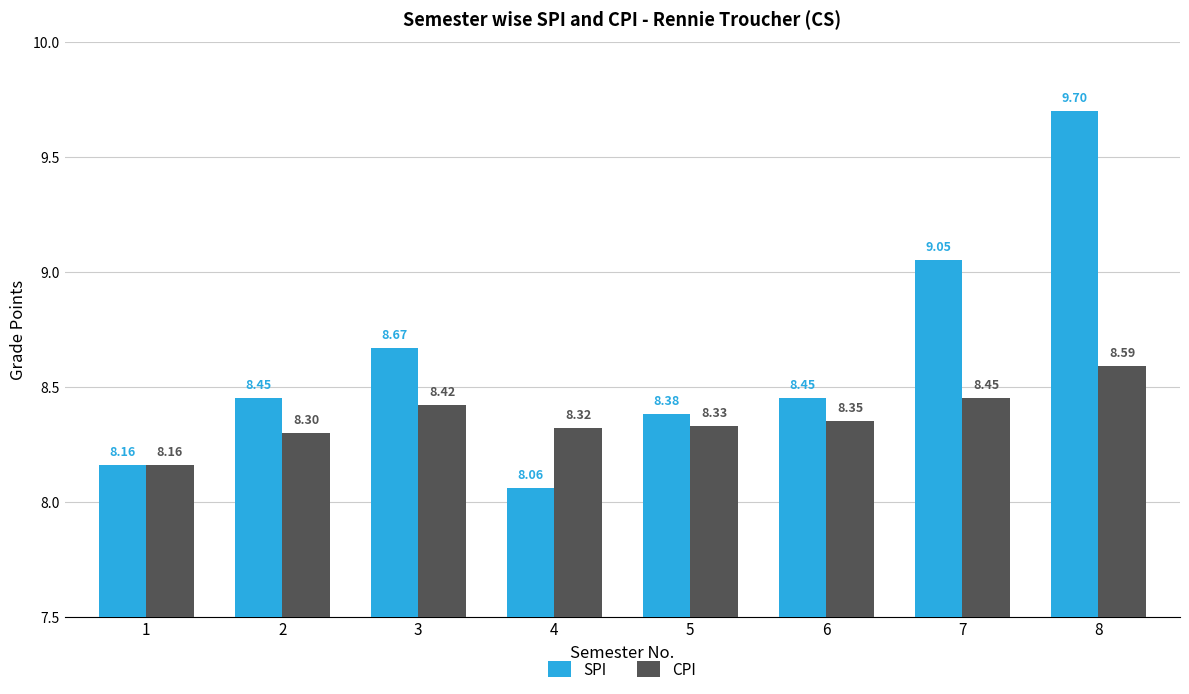

Which category has the highest value in the CPI series?

8